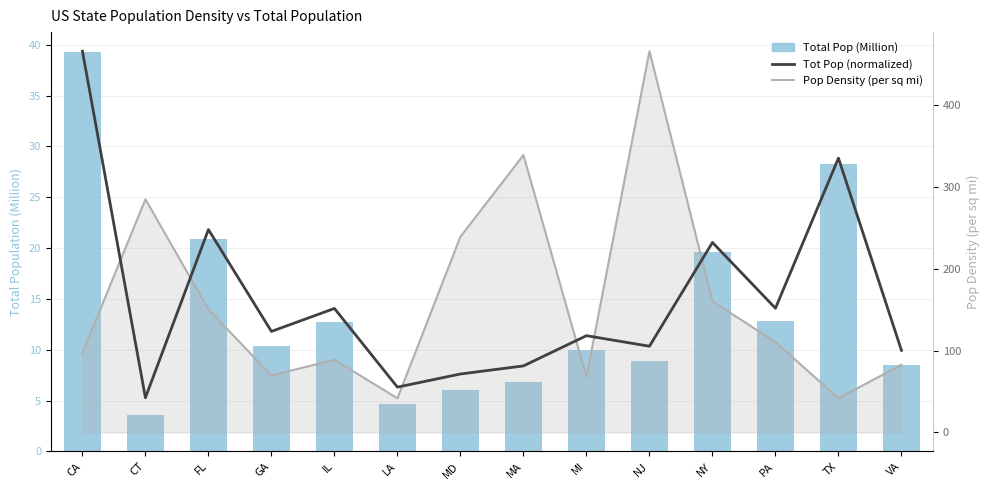

What is the difference between the highest and lowest values at IL?

138.8